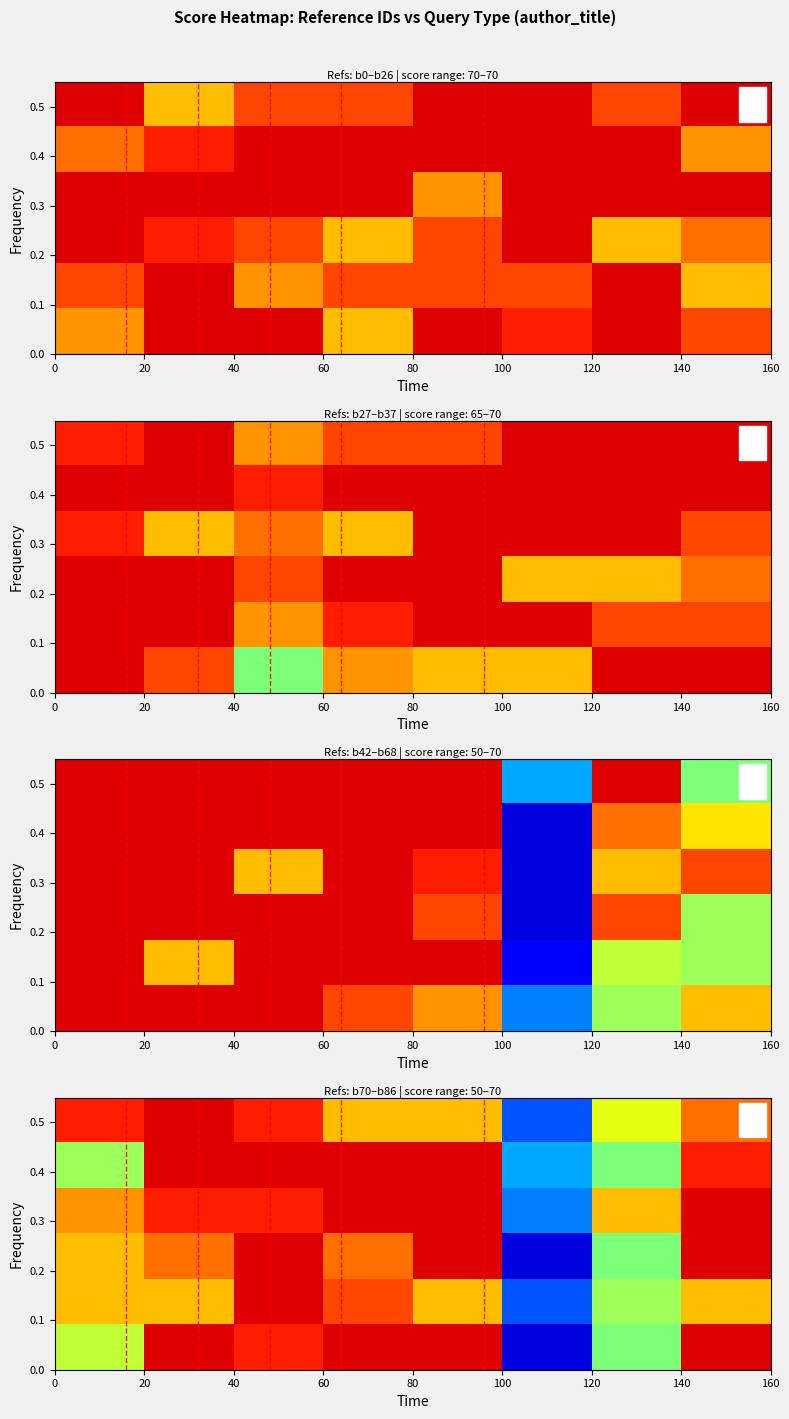

At which category is the sum across all series the highest?

40